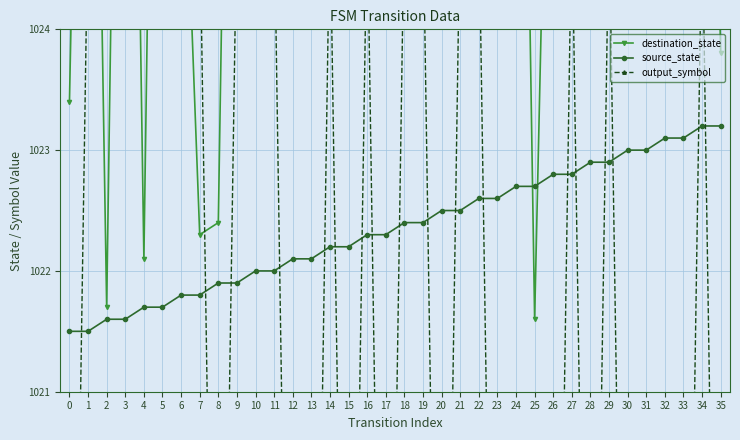

Rank the series at 14 from highest to lowest value.

destination_state, output_symbol, source_state